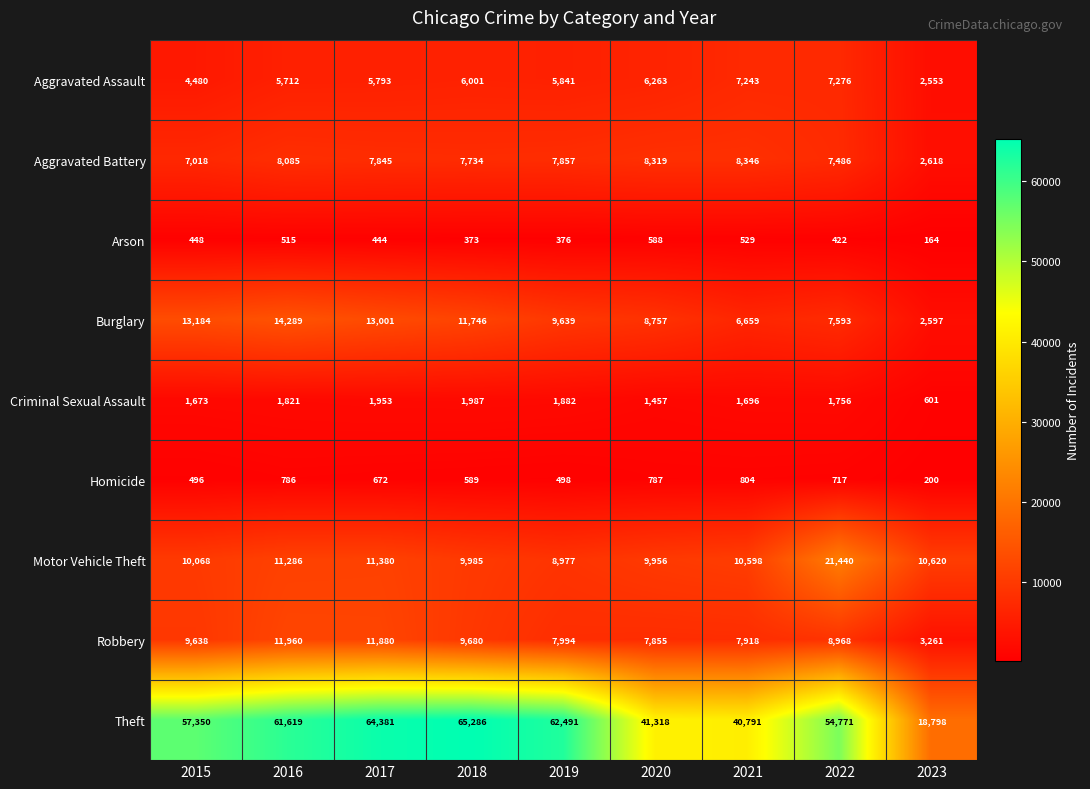

At which label is Robbery closest to 7610?

2020